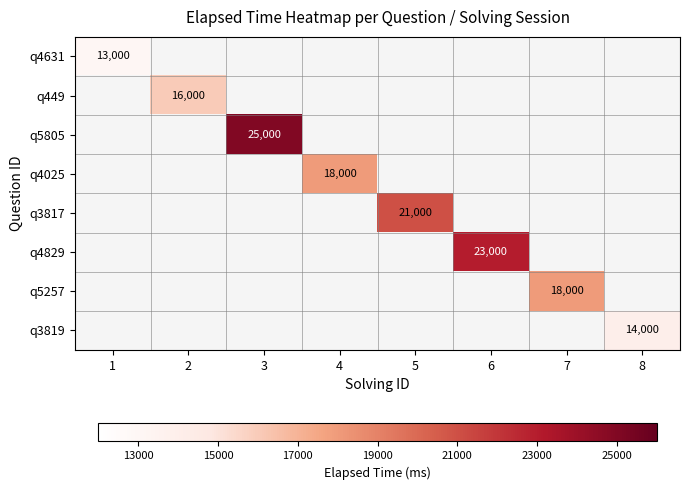

Is it true that q4829 equals 23000 at 6?

True